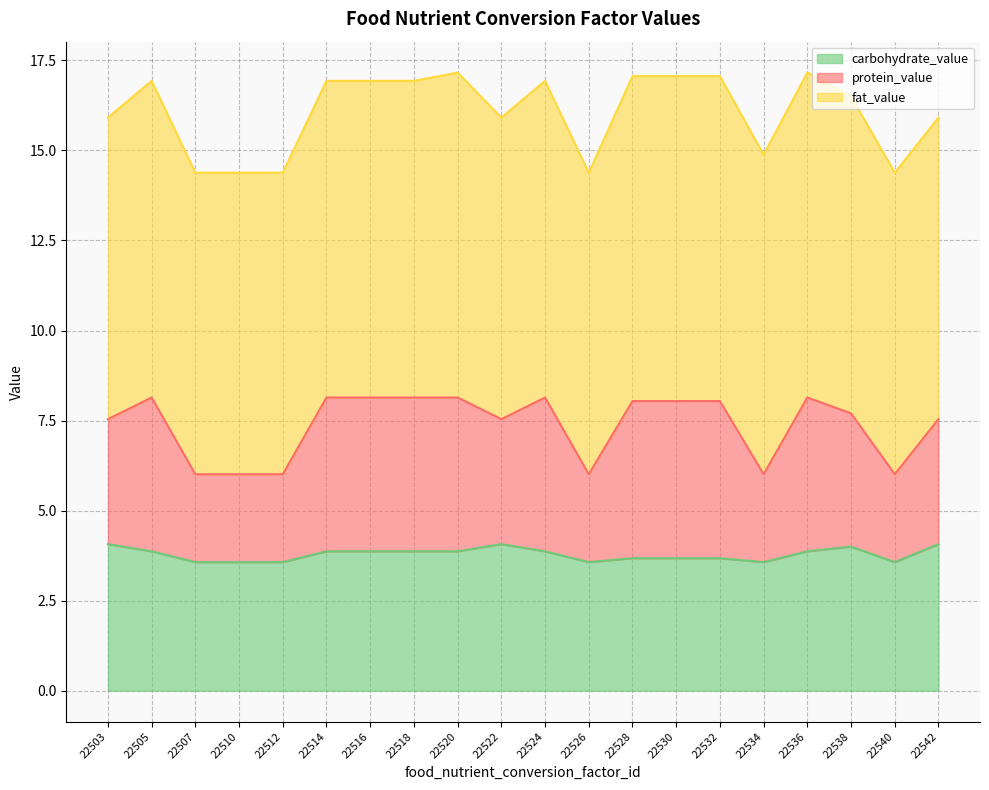

The value of carbohydrate_value at 22503 is 6.7. True or false?

False